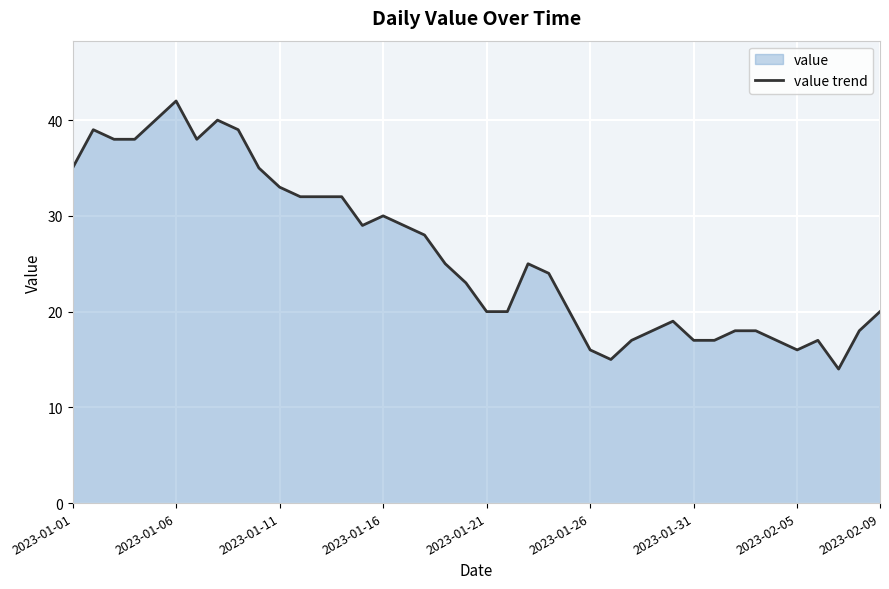

The chart shows a value of 21 at 2023-01-11. True or false?

False